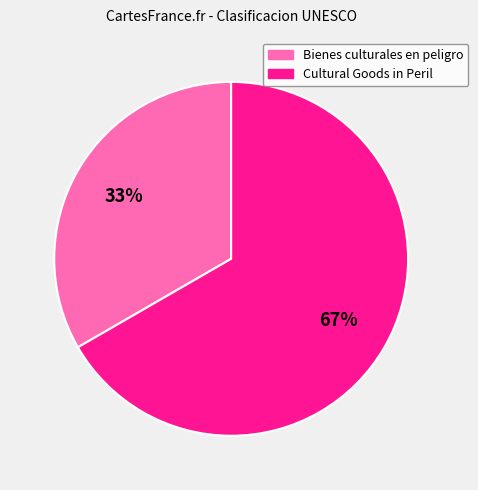

Is there any slice that represents more than half of the pie?

Yes